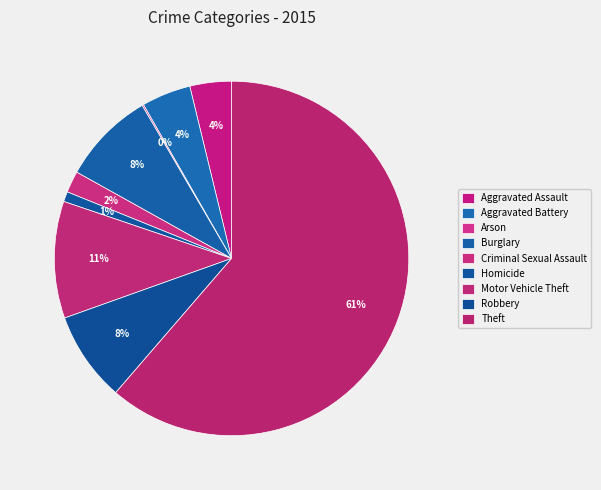

Which slice is the largest?

Theft